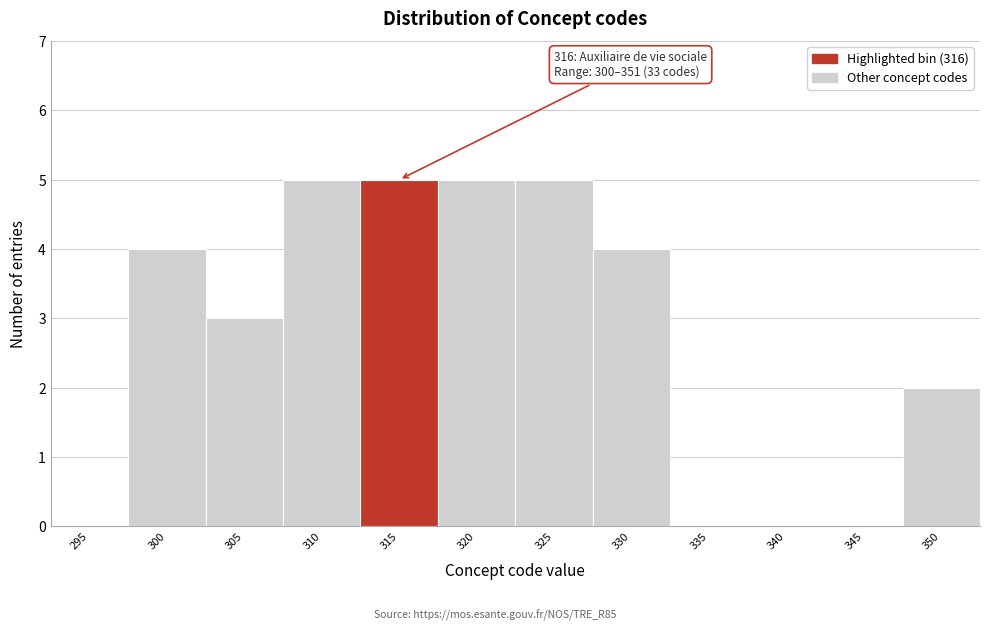

Reading left to right, transcribe all the data shown in this chart.

295=0	300=4	305=3	310=5	315=5	320=5	325=5	330=4	335=0	340=0	345=0	350=2